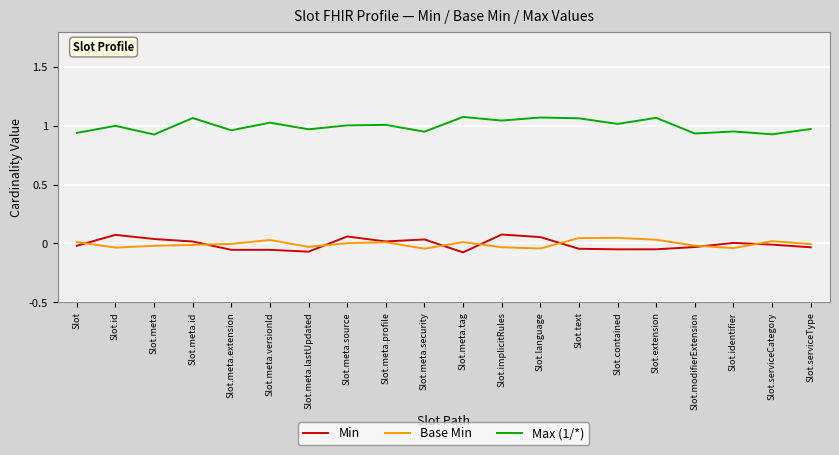

True or false: Min and Max (1/*) intersect in this chart.

False